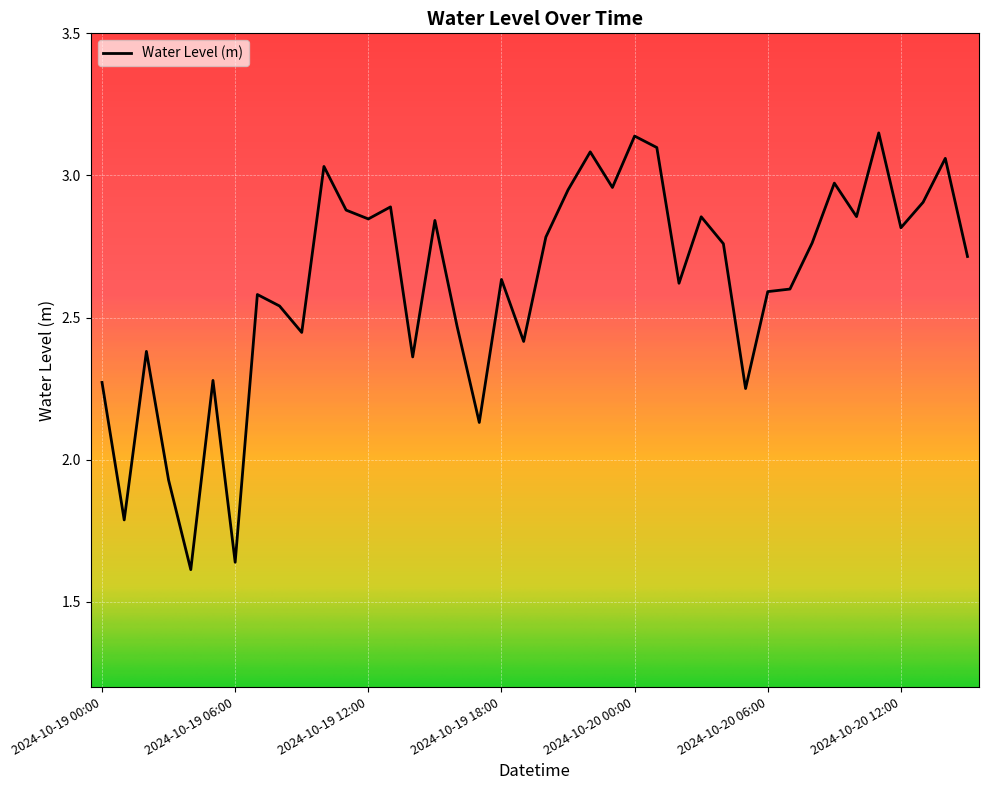

What is the difference between the maximum and minimum values?

1.5